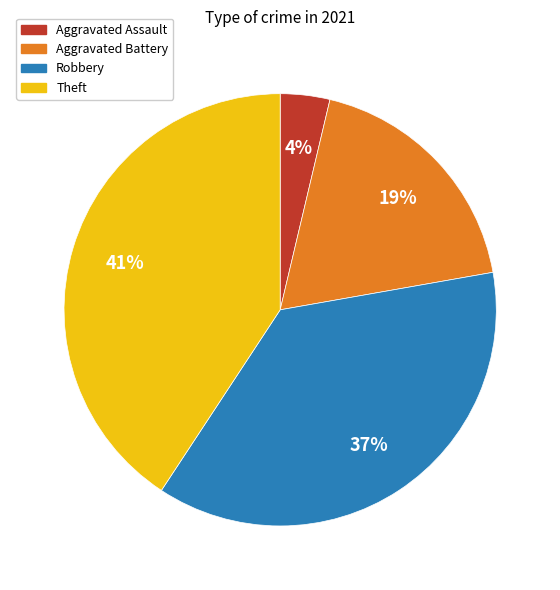

What is the smallest slice in the pie chart?

Aggravated Assault